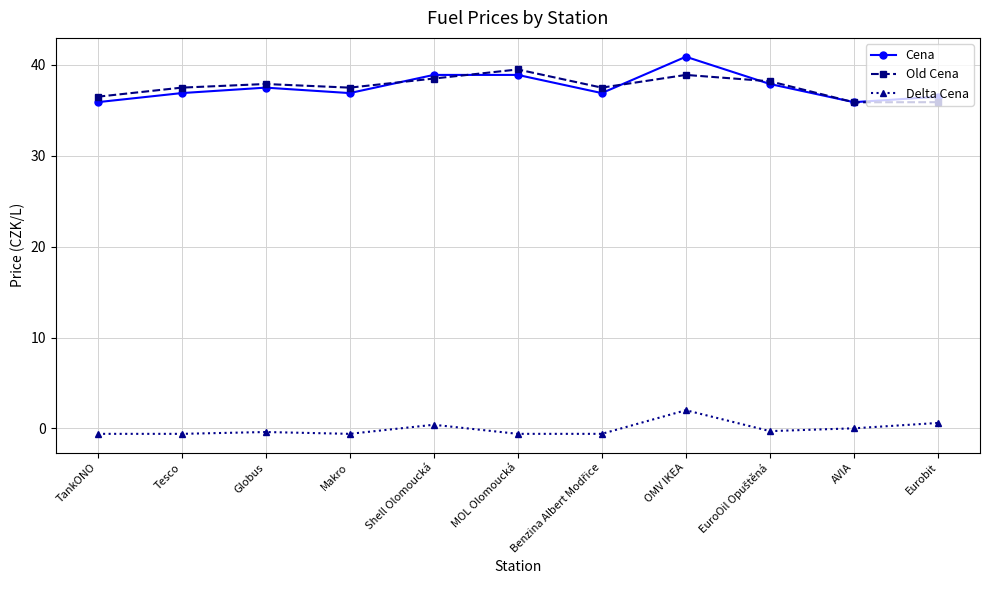

Which category has the highest value in the Cena series?

OMV IKEA